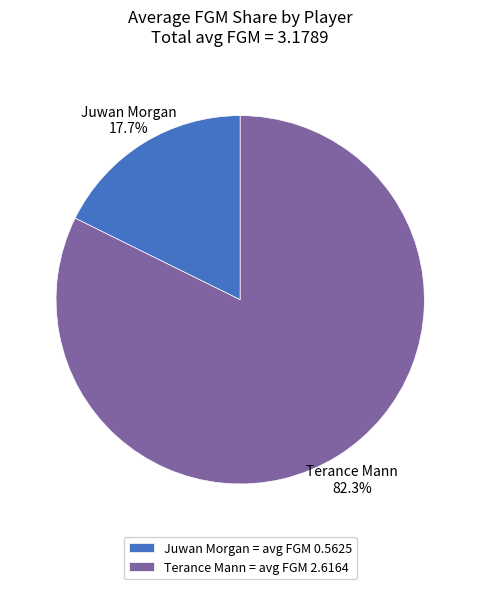

Is there a majority slice in this chart?

Yes